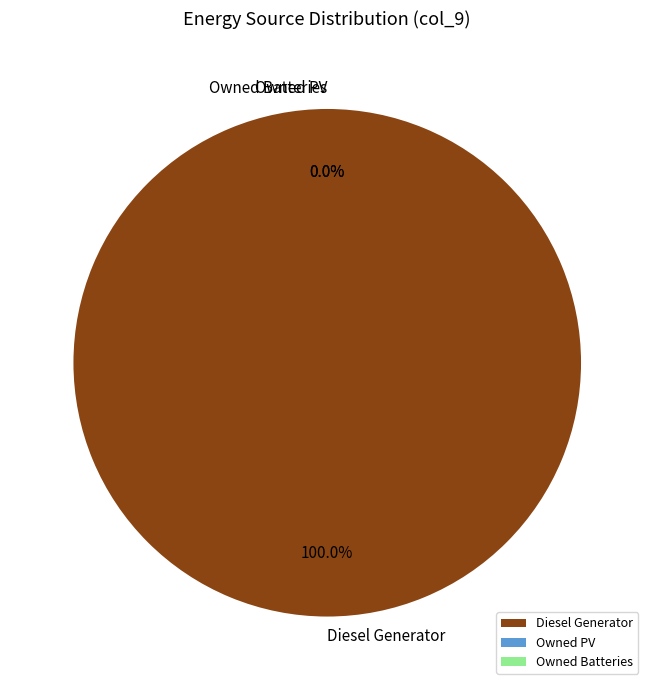

What portion of the pie excludes Owned PV?

100.0%